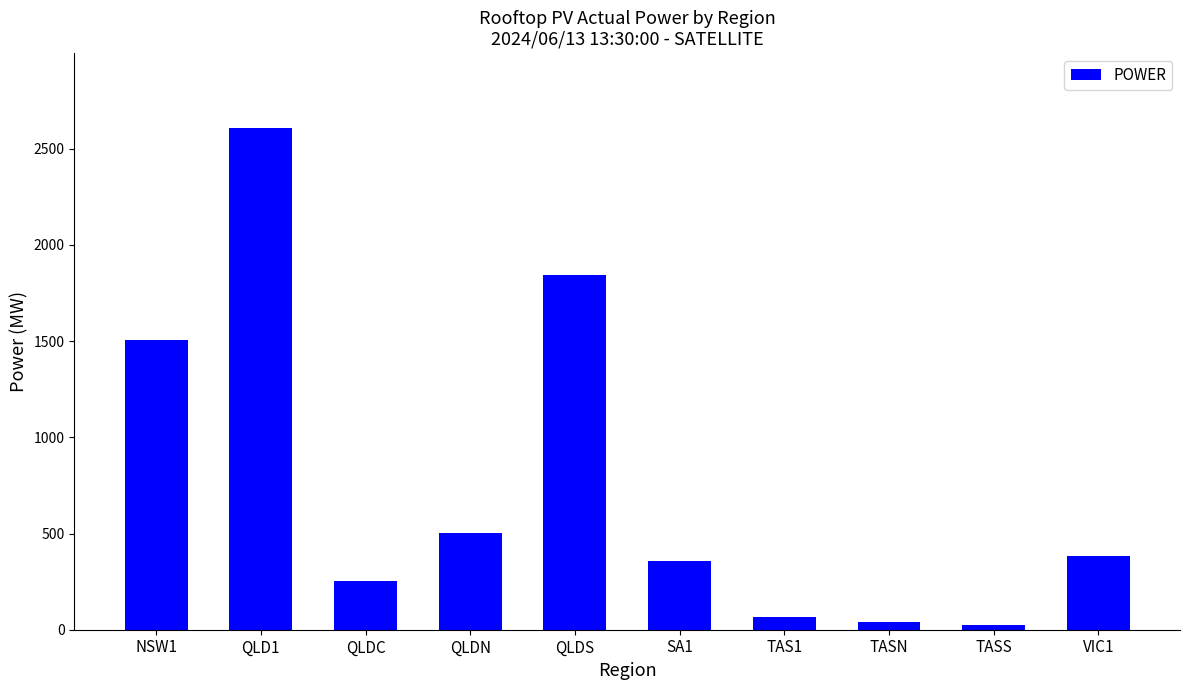

What is the ratio of the value at QLDN to the value at QLDC?

2.0